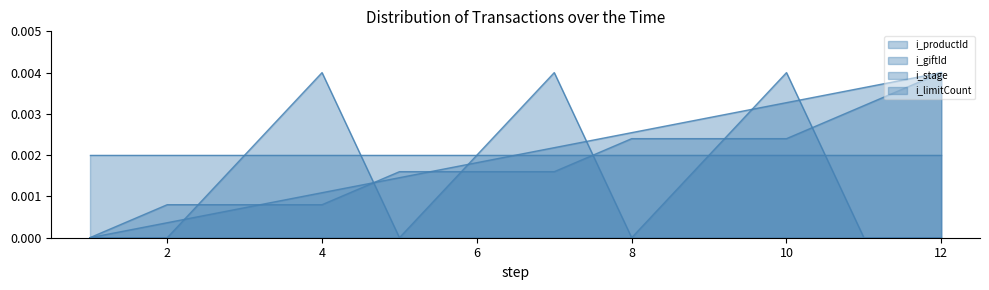

At which category is the sum across all series the highest?

10